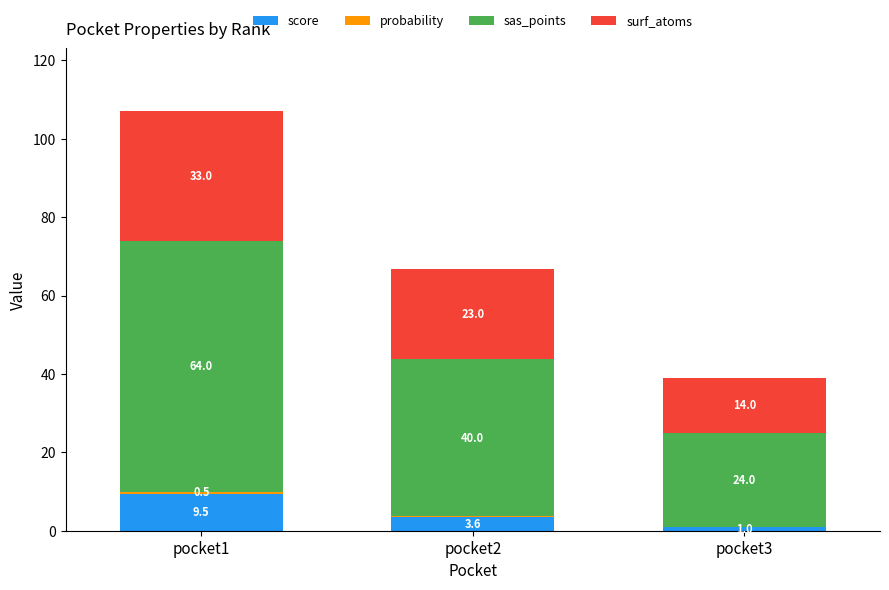

What value does the score series have at pocket2?

3.6